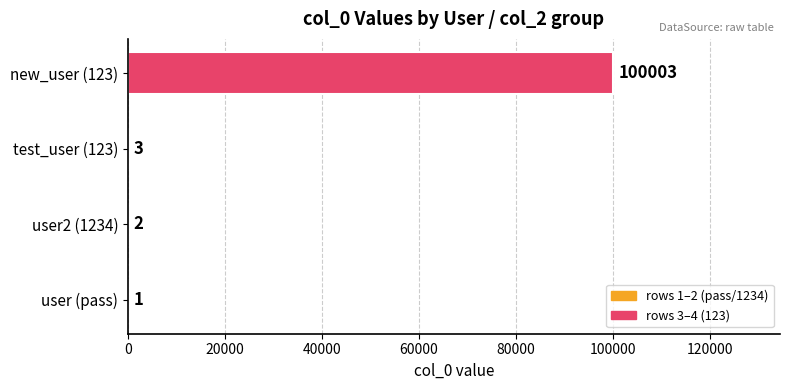

Are the bars horizontal?

Yes